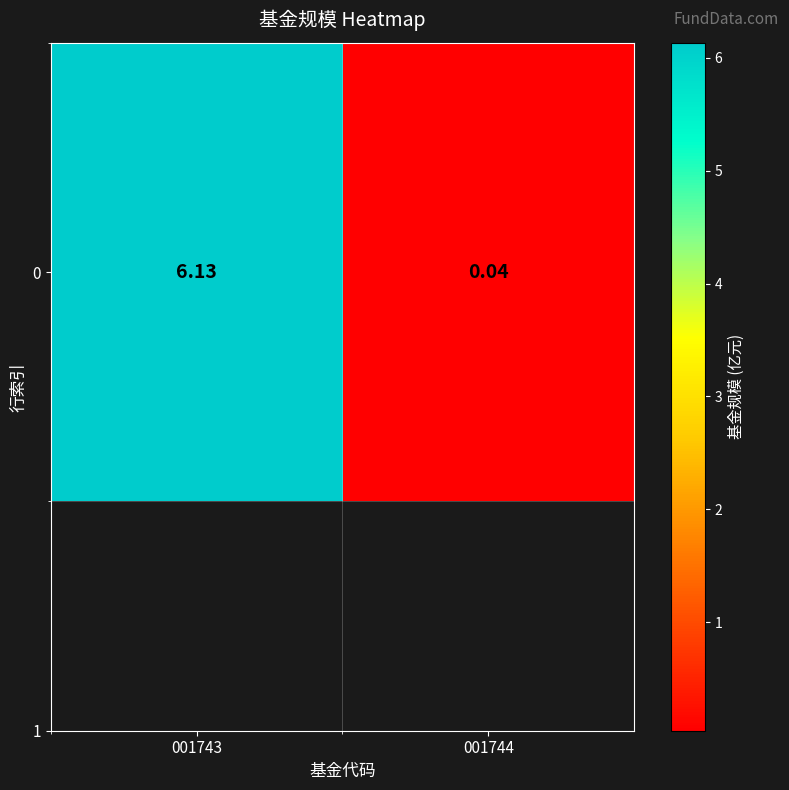

What is the difference between the values at 001743 and 001744?

6.1